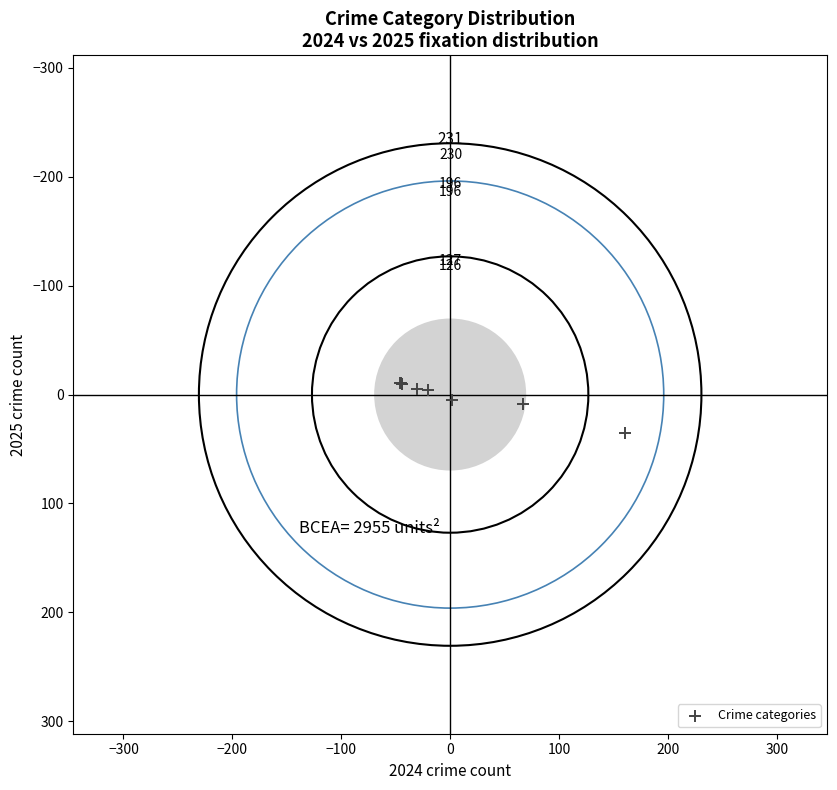

What Y value in the scatter plot is closest to 12?

8.7